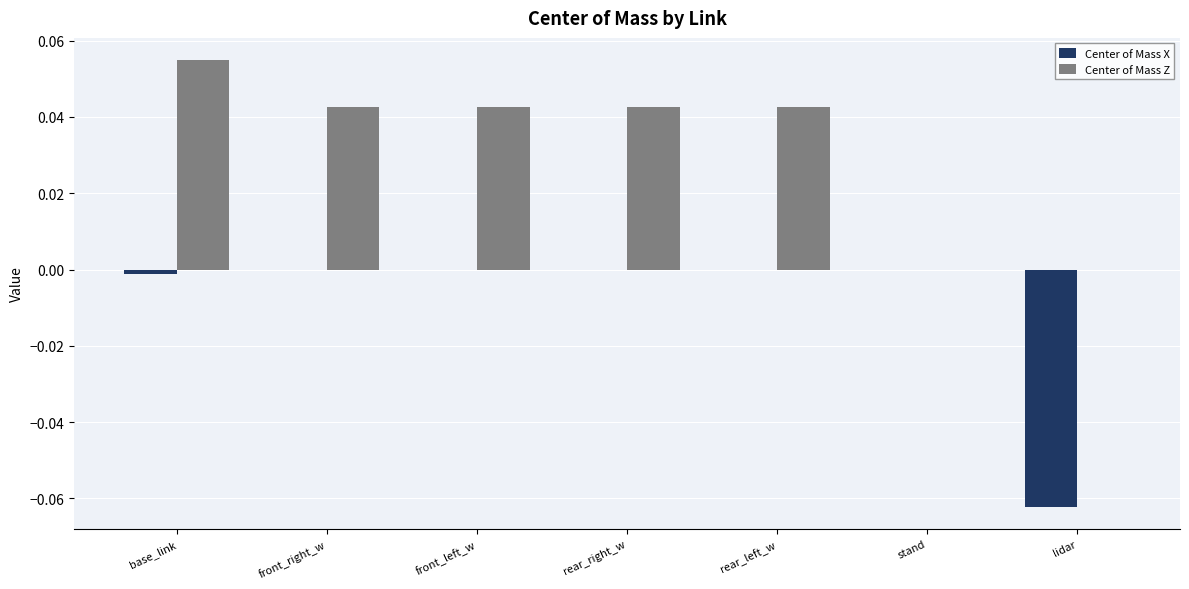

Is the value of Center of Mass Z at stand greater than the value of Center of Mass X at lidar?

Yes